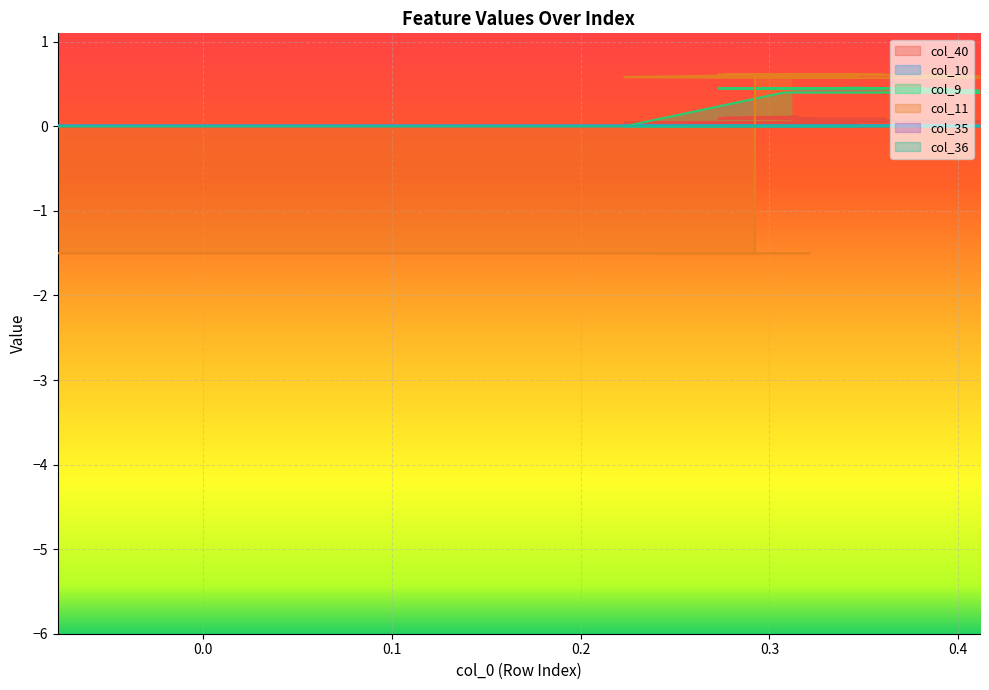

Which series has the widest spread of values?

col_11